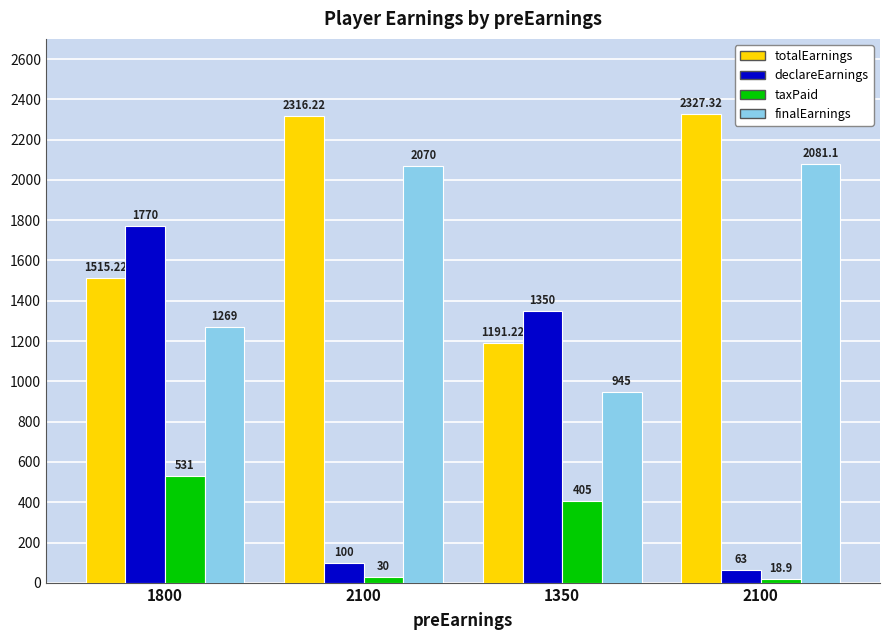

How many data points in totalEarnings are above 2316?

2